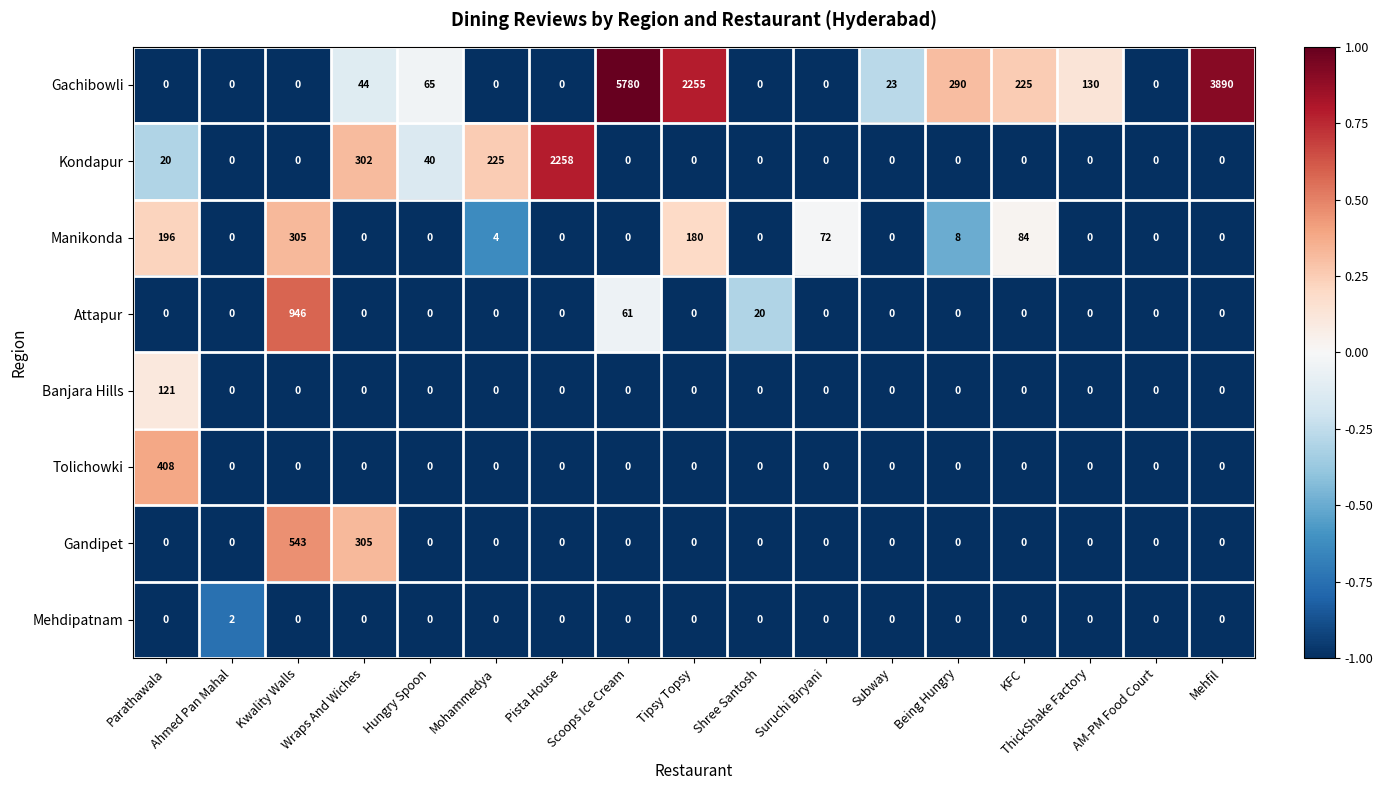

Is it true that Gachibowli equals 1779 at Mehfil?

False